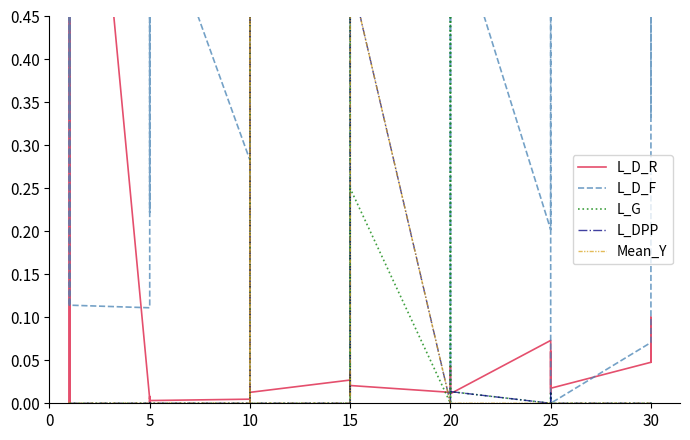

What is the sum of all L_G values?

3.3